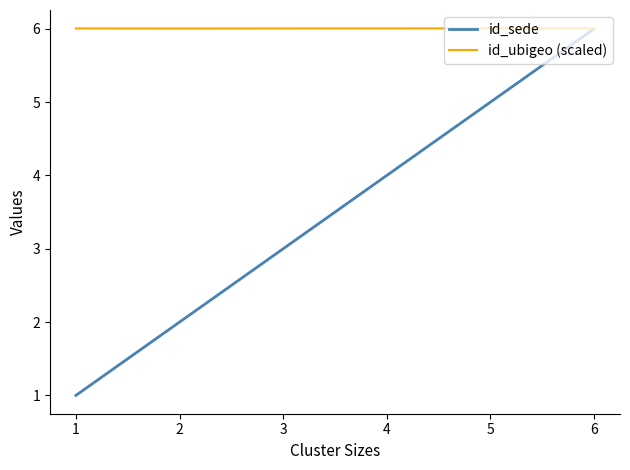

True or false: id_ubigeo (scaled) has a value of 8.9 at 4.

False